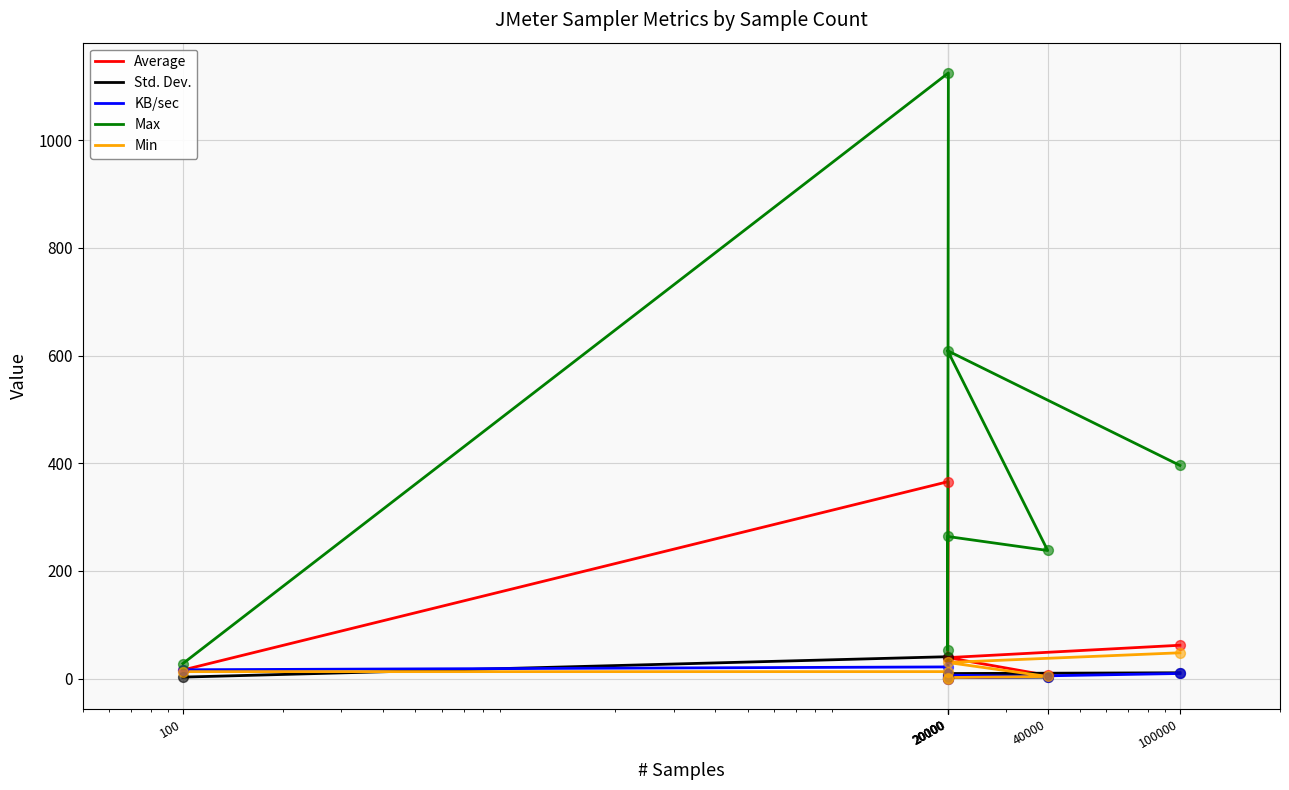

Which series contains the lowest Y value?

Average